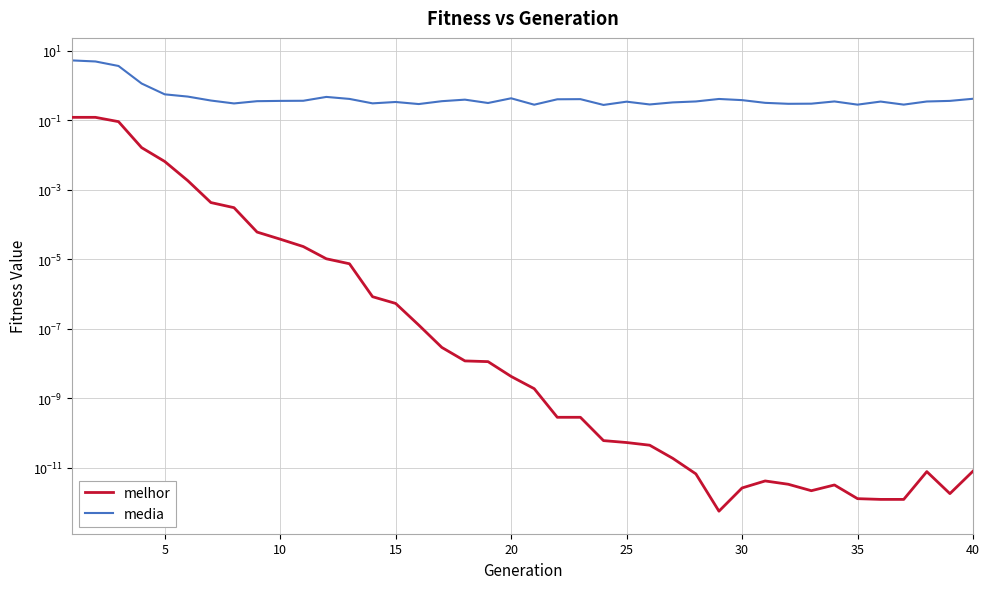

What is the lowest value of the media series?

0.3